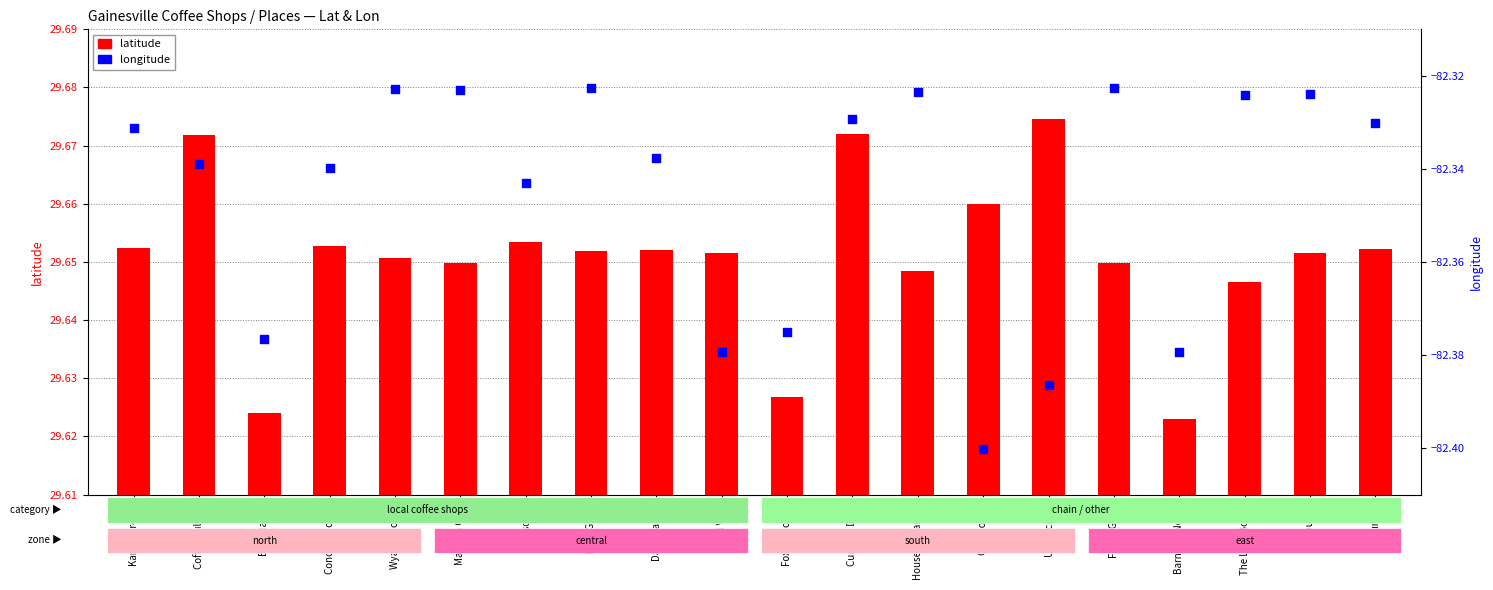

Is the value of latitude at Uppercrust greater than the value of longitude at The Lynx Books?

Yes